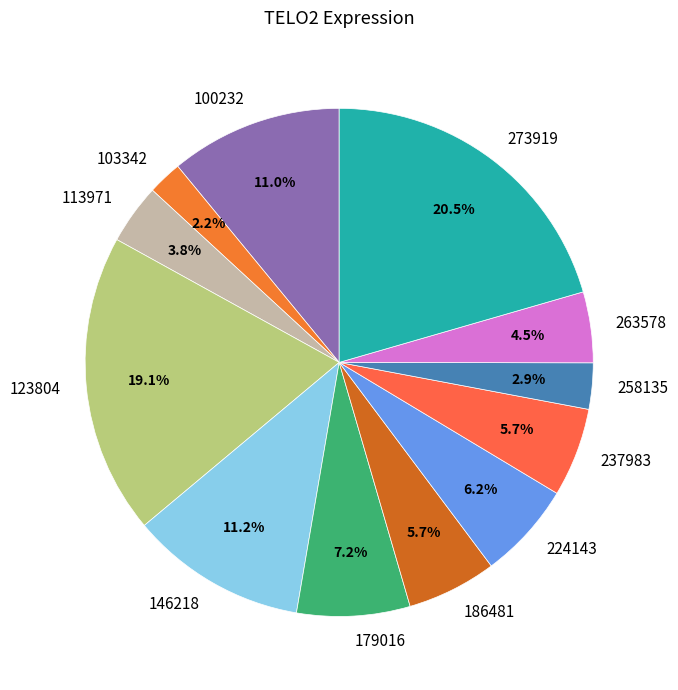

Between 224143 and 263578, which is larger?

224143